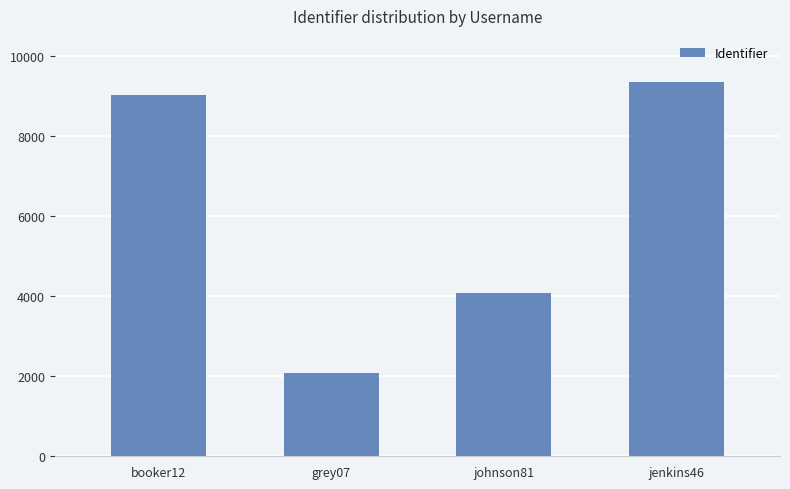

What is the approximate value at booker12, to the nearest 100?

9000